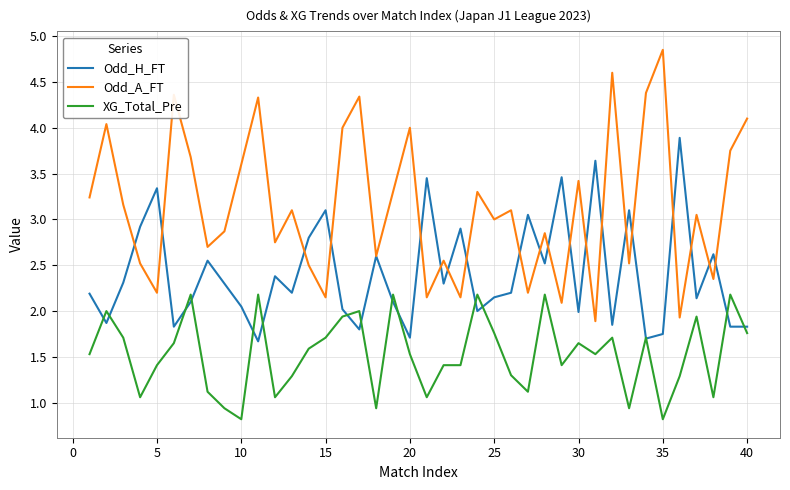

At how many categories does at least one series exceed 2?

40